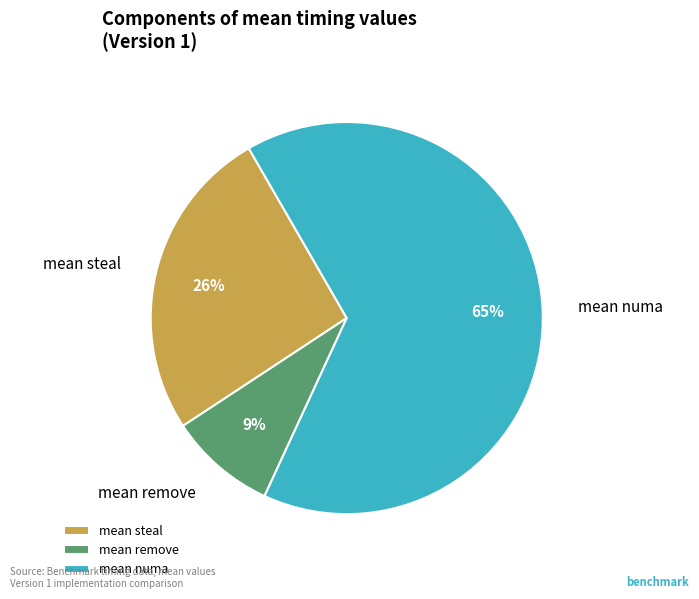

Is the sum of mean steal and mean remove greater than half?

No